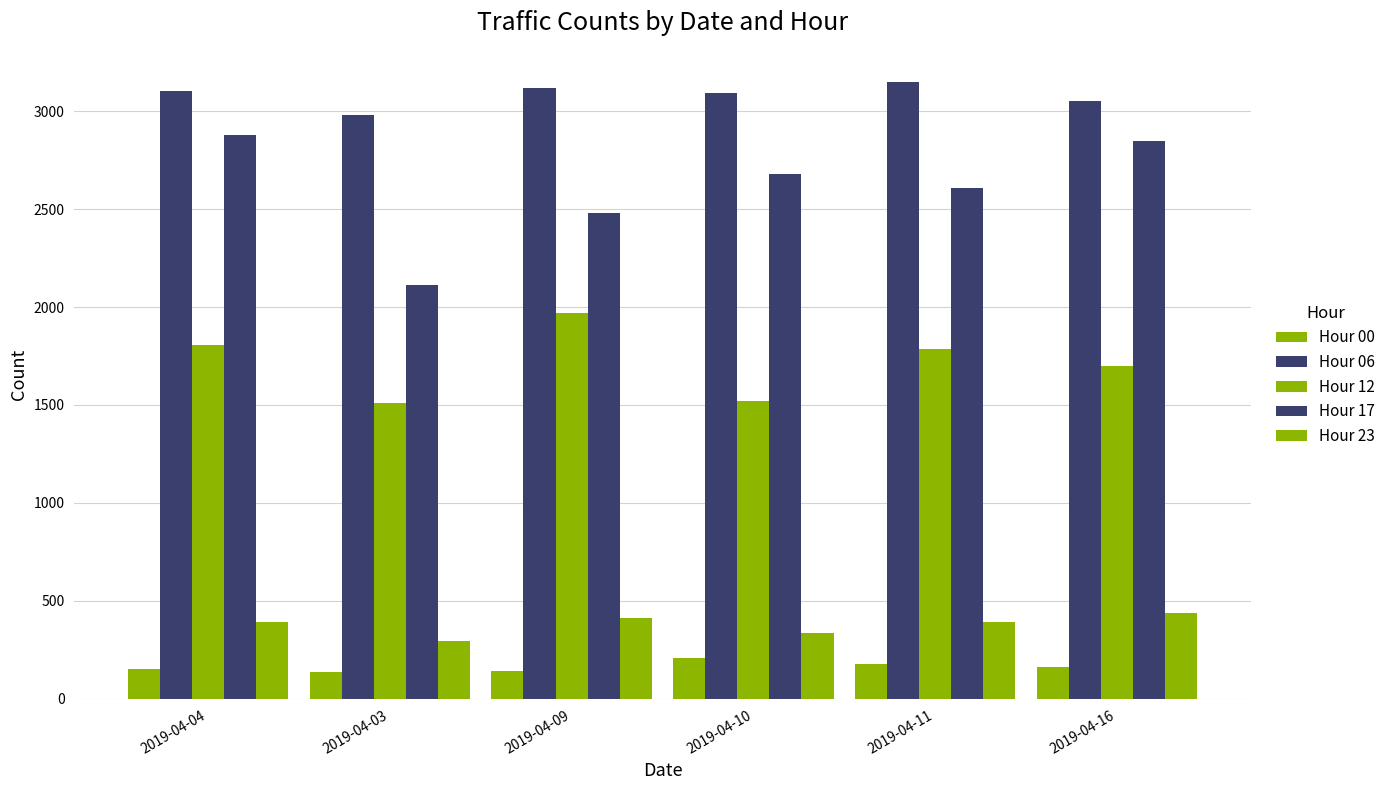

How many groups of bars are there?

6